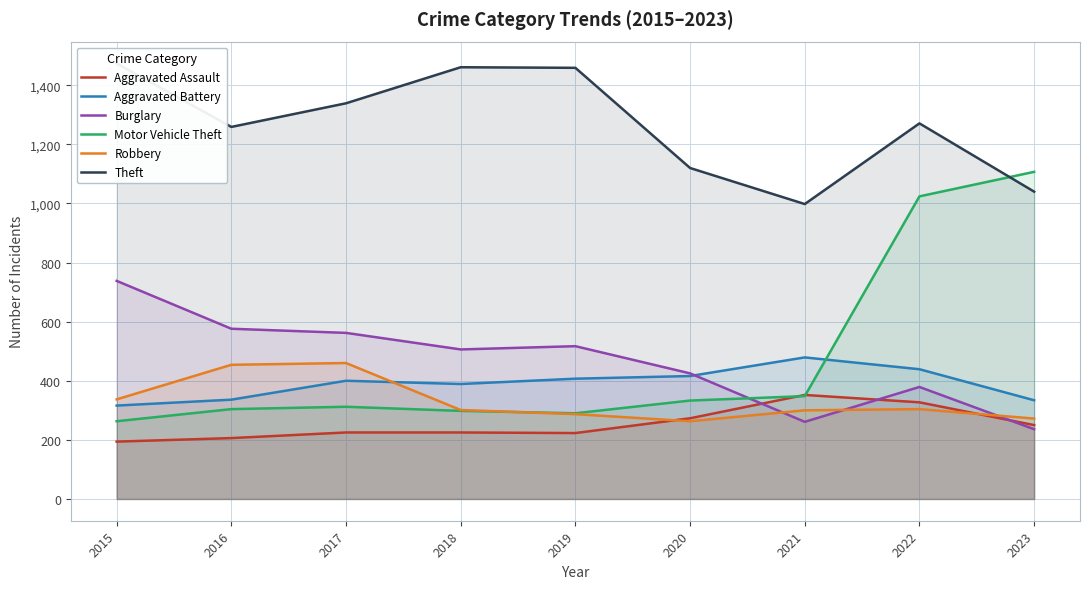

How many distinct data groups are displayed?

6